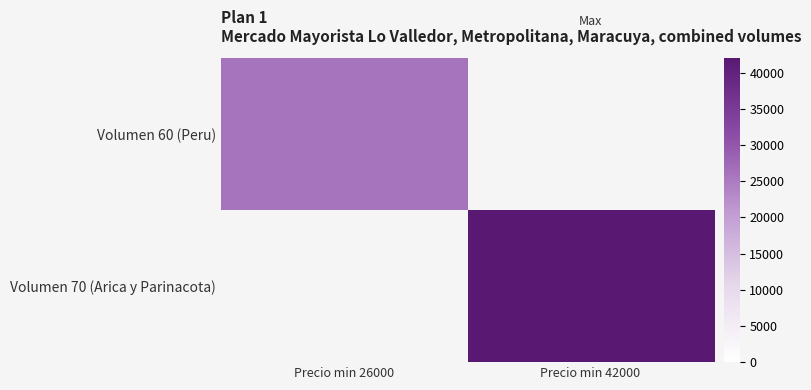

Which has a higher value, Precio min 26000 or Precio min 42000?

Precio min 26000